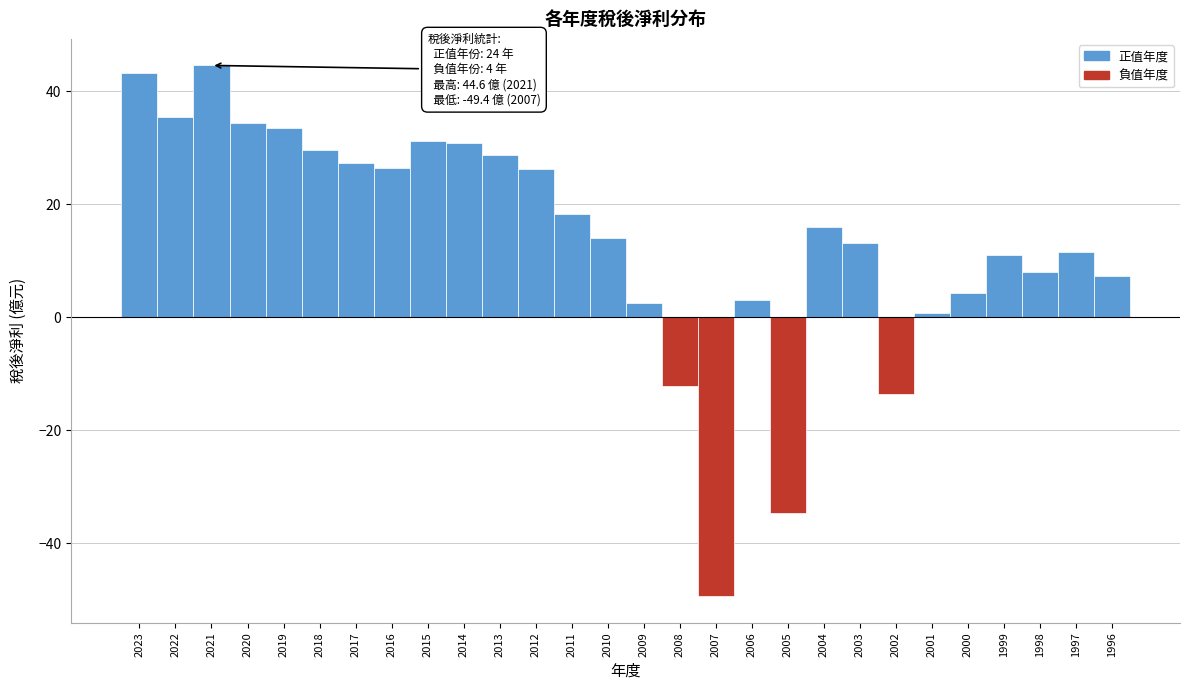

What is the greatest value displayed?

44.6